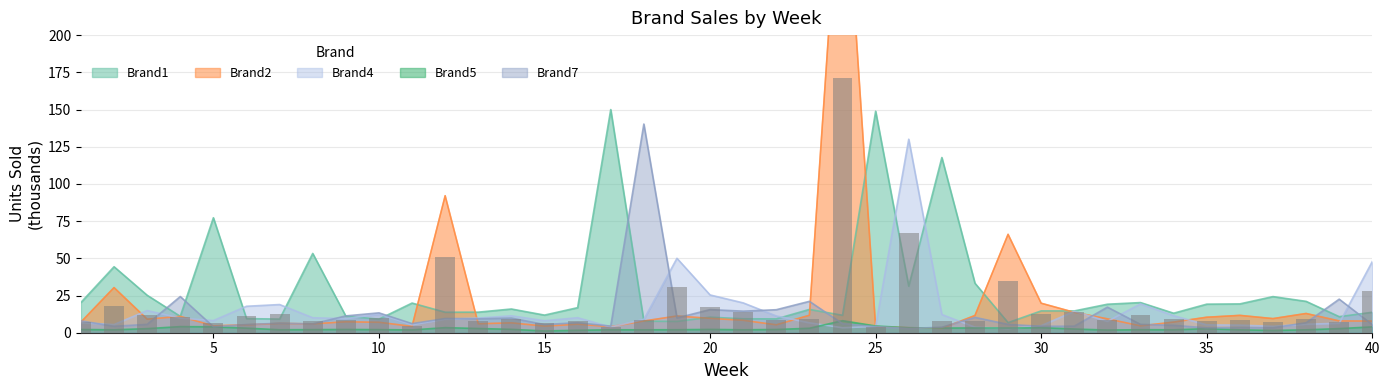

Which category has the highest value across all series?

24